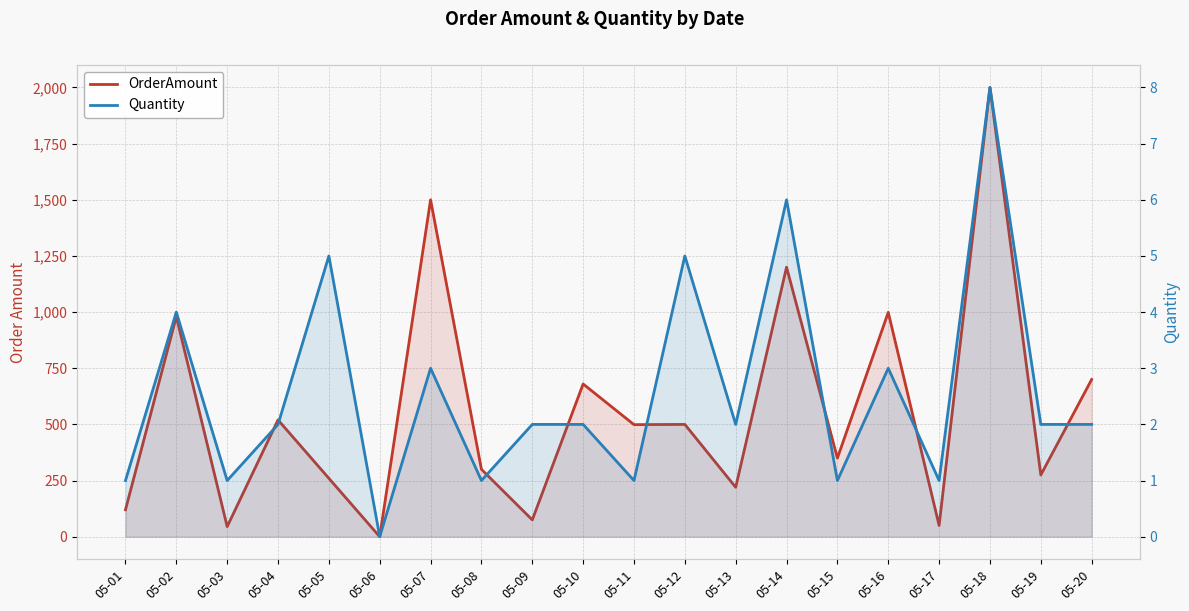

At how many categories does at least one series exceed 1135?

3